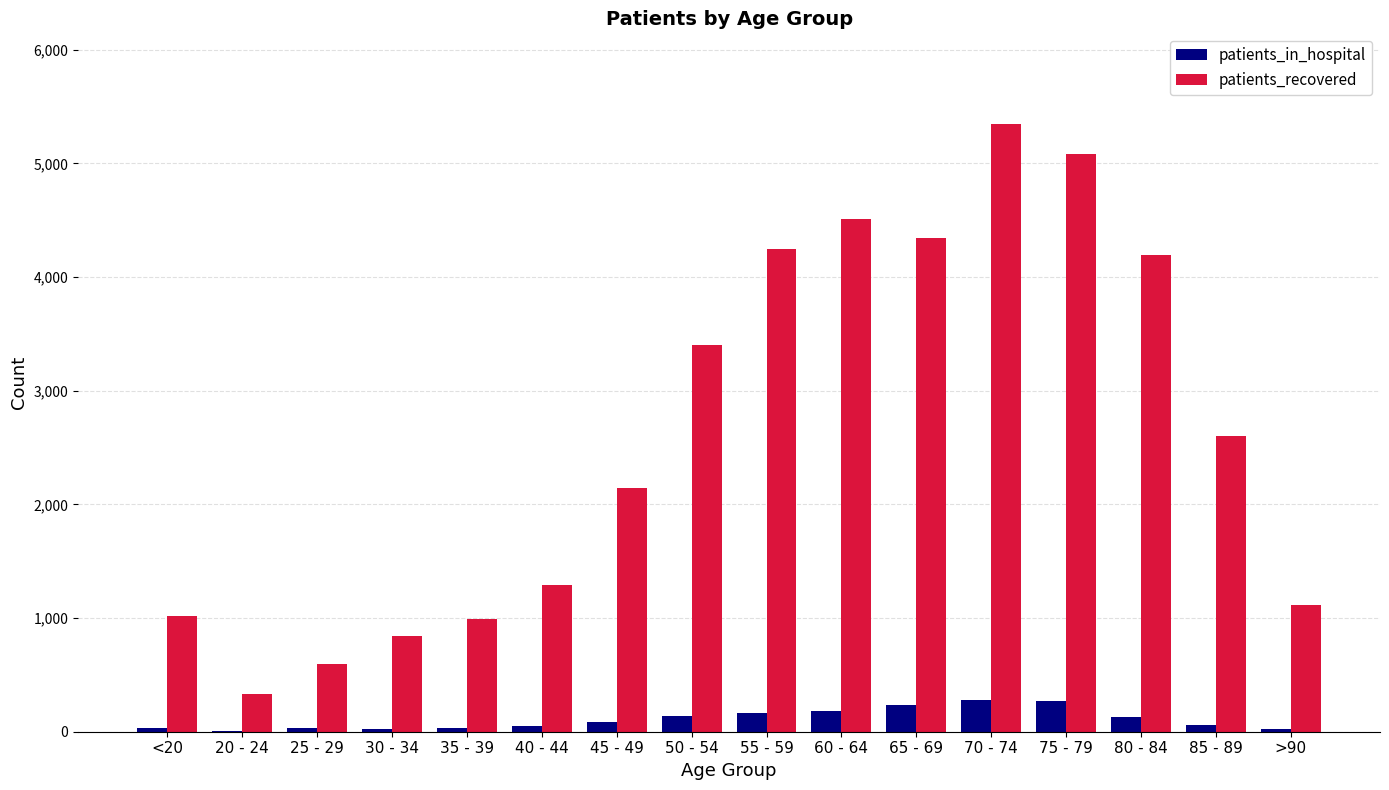

Count the number of categories in the chart.

16